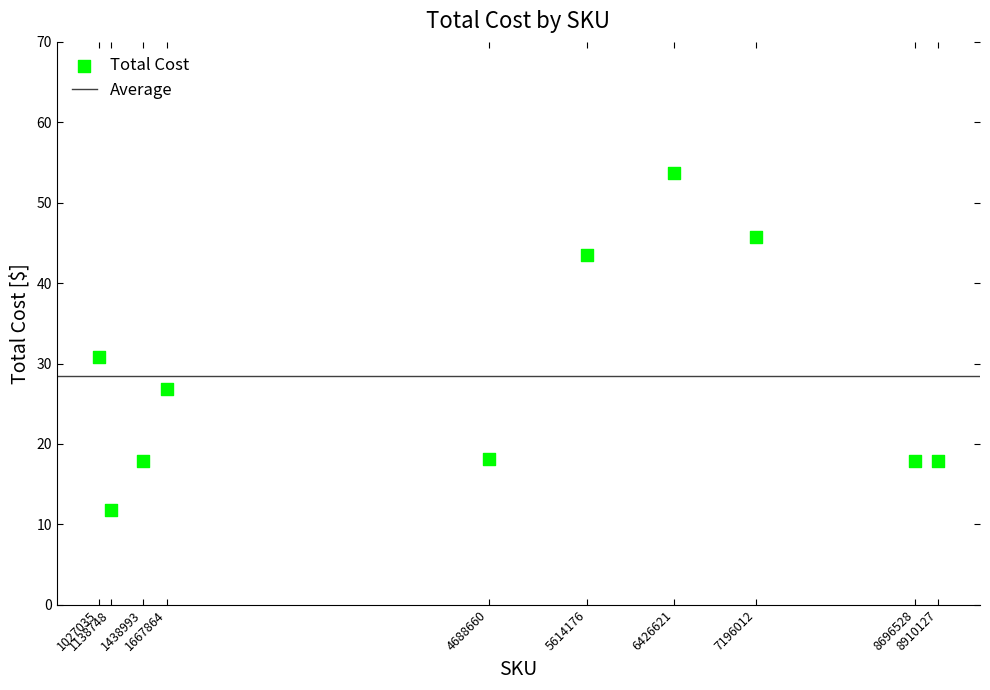

What Y value in the scatter plot is closest to 32?

30.9